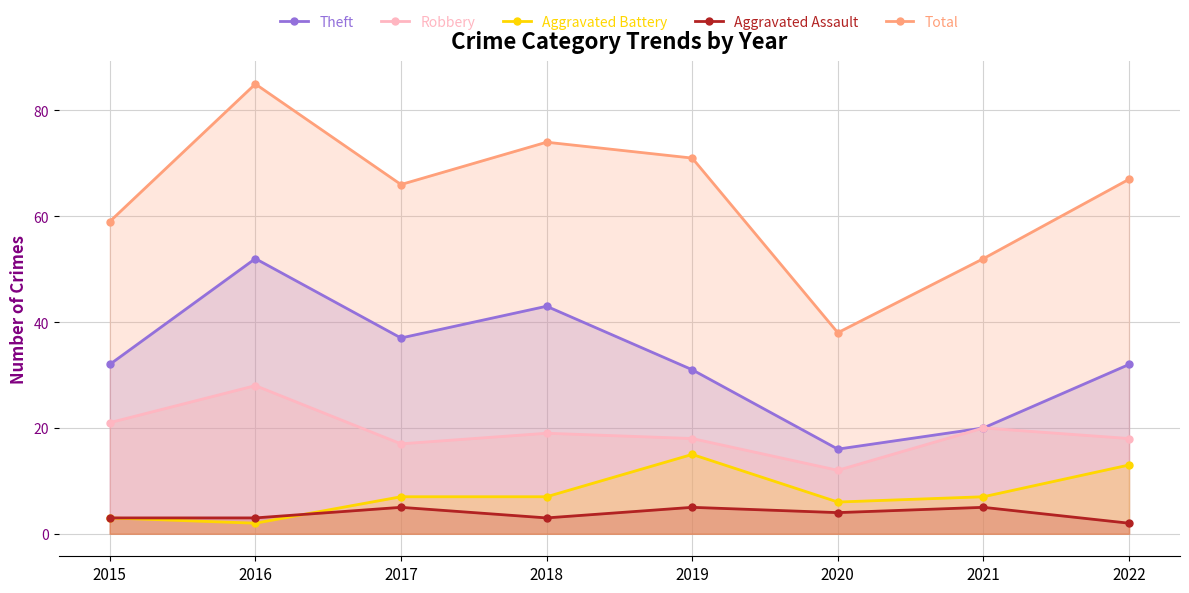

At 2018, list the series in order from largest to smallest.

Total, Theft, Robbery, Aggravated Battery, Aggravated Assault